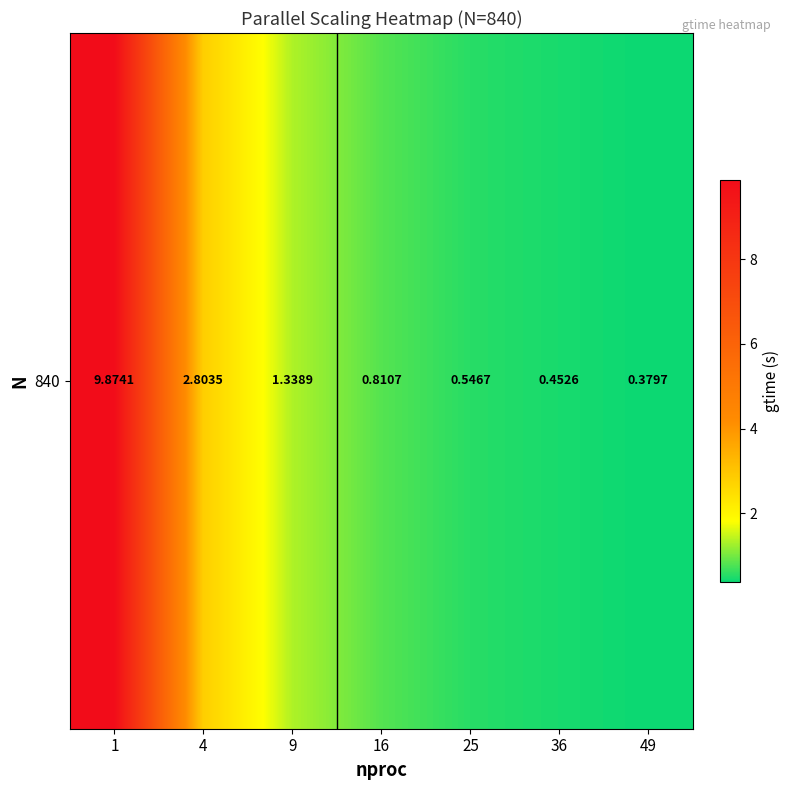

The chart shows a value of 0.4 at 9. True or false?

False